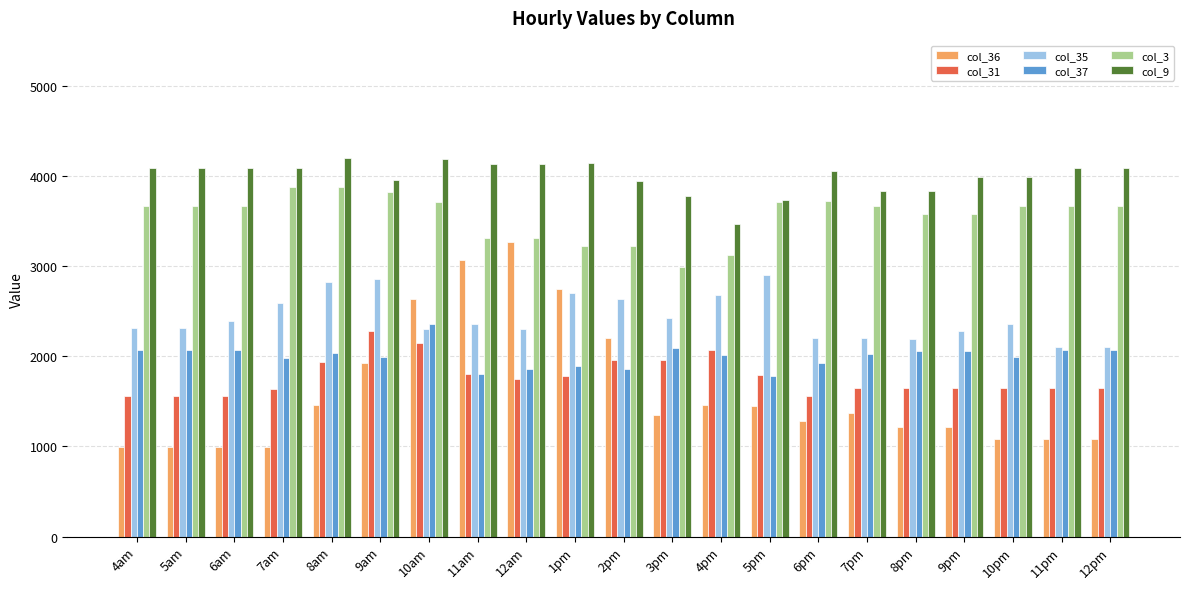

What is the sum of all col_37 values?

42119.4